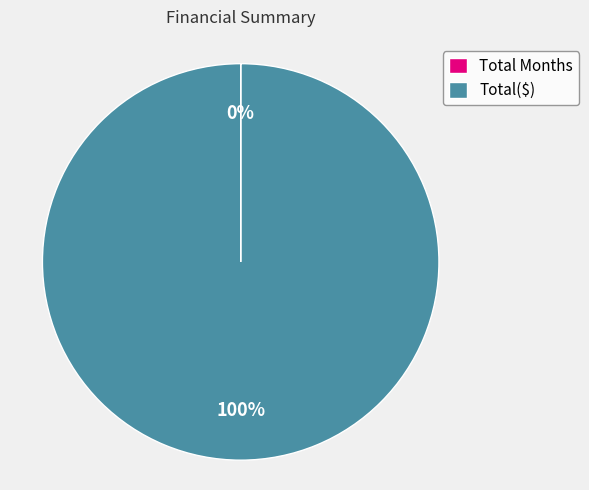

To the nearest percent, what is the average slice percentage?

50%